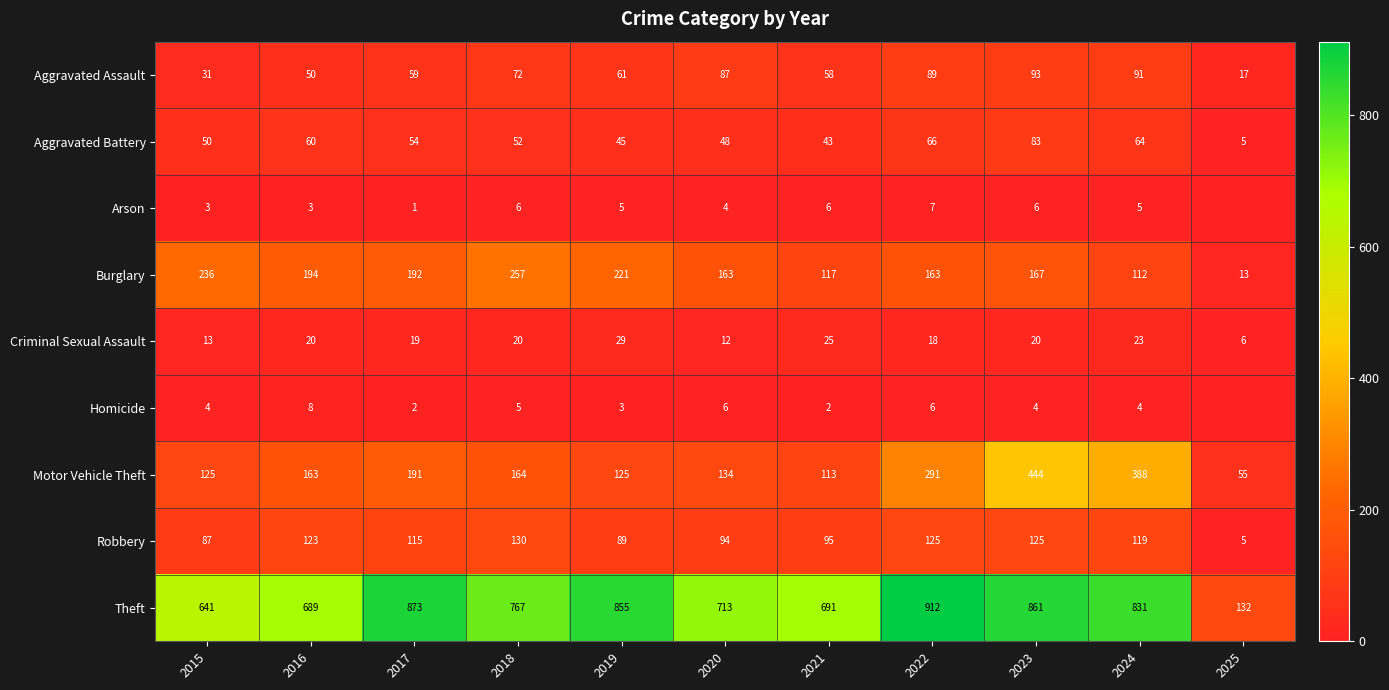

True or false: Robbery has a value of 89 at 2019.

True